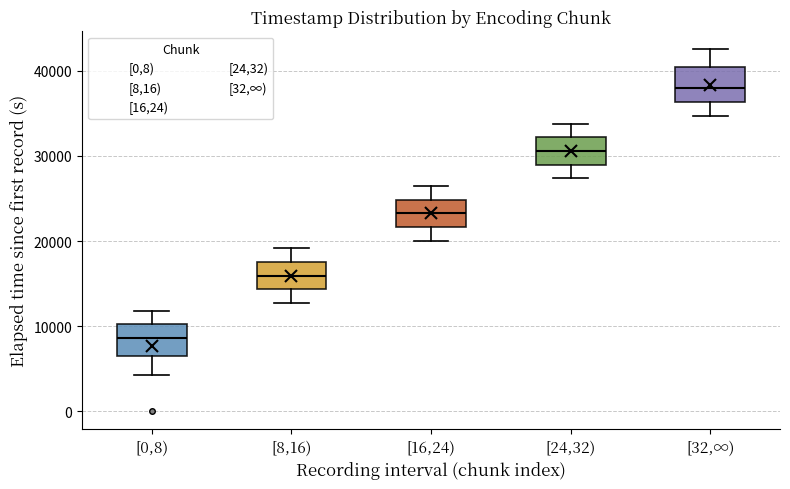

Which box's median line is the highest?

[32,∞)